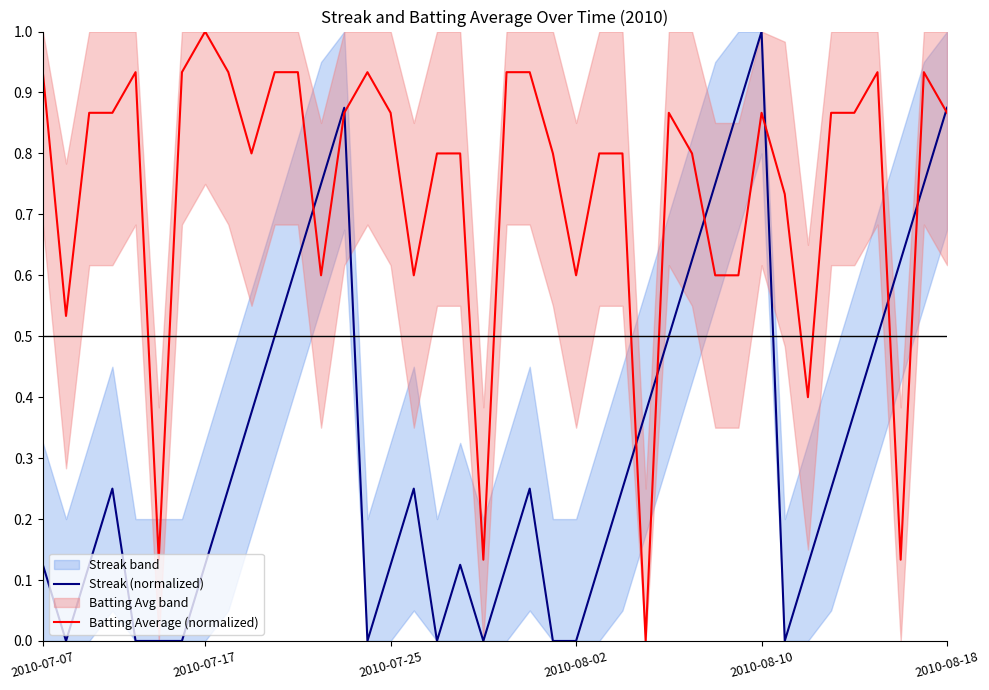

Which series has the widest spread of values?

Streak (normalized)